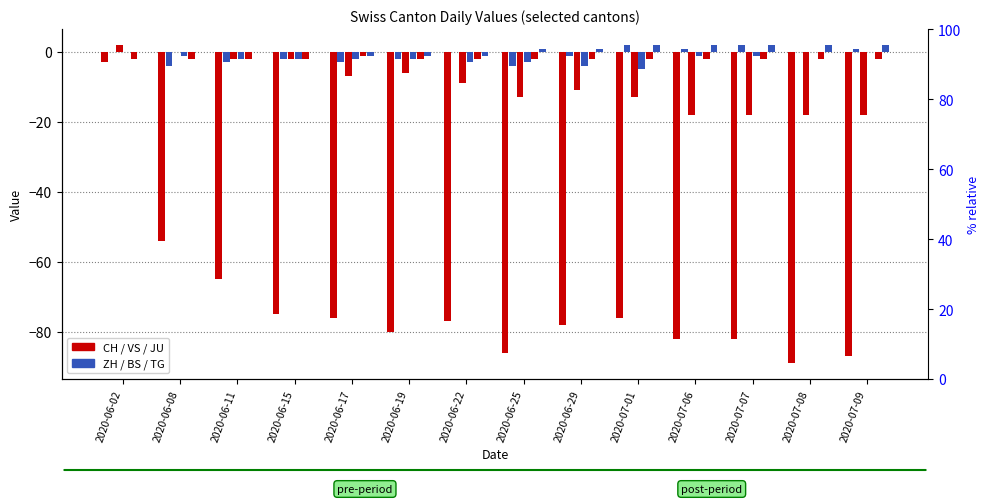

Are the bars grouped side by side (vs. stacked)?

Yes